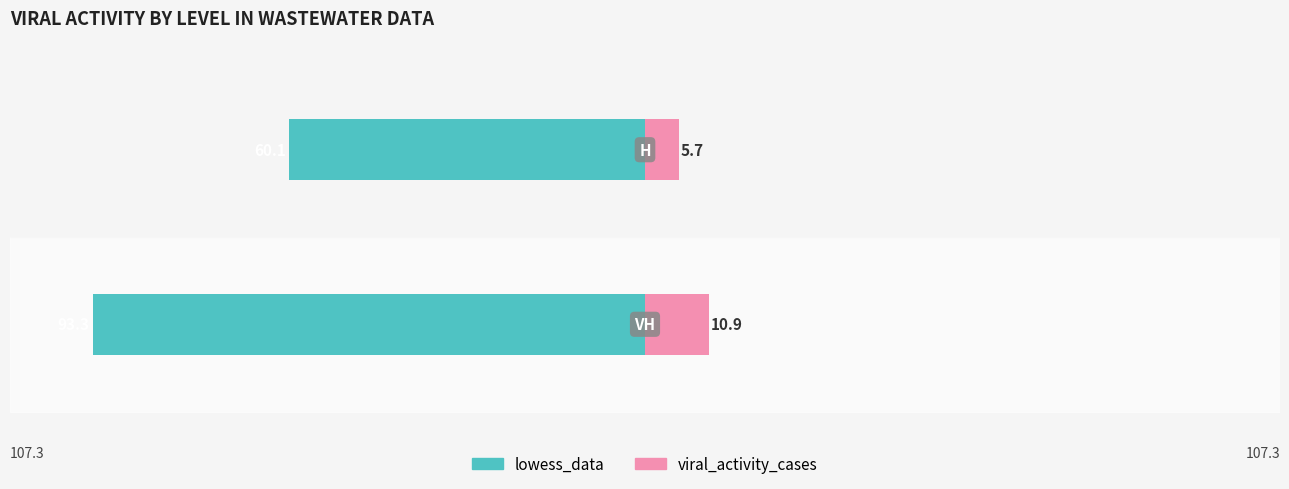

Which series has the largest range (max minus min)?

lowess_data